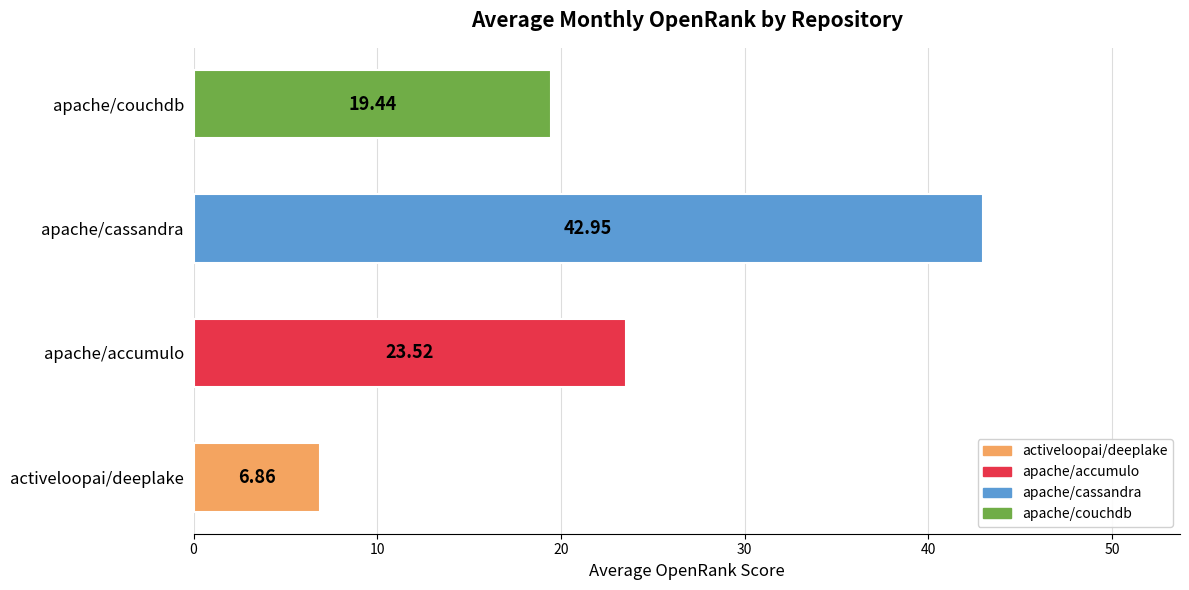

Approximately how many times larger is the value at activeloopai/deeplake compared to apache/accumulo?

0.3